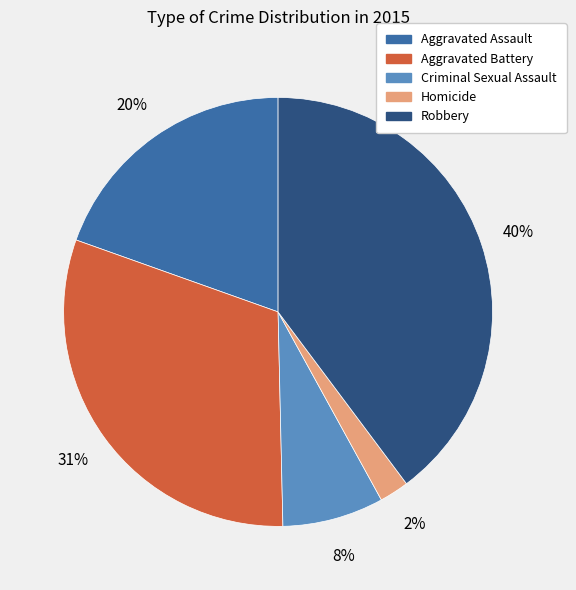

Rank the categories by value from highest to lowest.

Robbery, Aggravated Battery, Aggravated Assault, Criminal Sexual Assault, Homicide